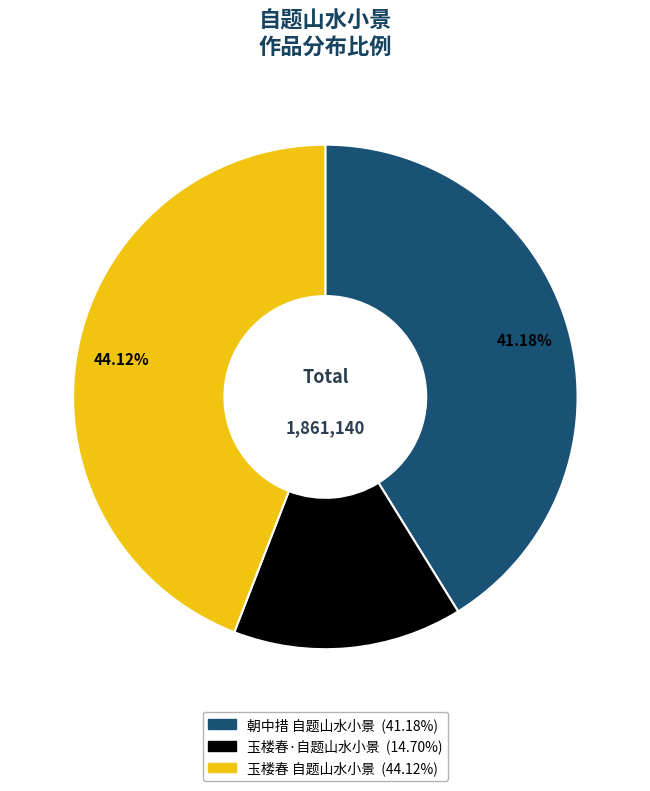

Does any single category account for the majority?

No